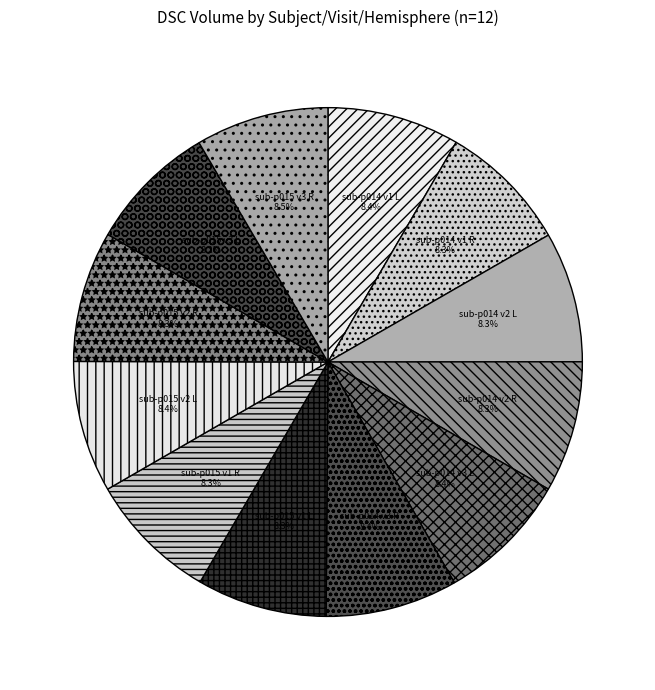

How much of the chart is everything except sub-p015 v3 L?

91.8%